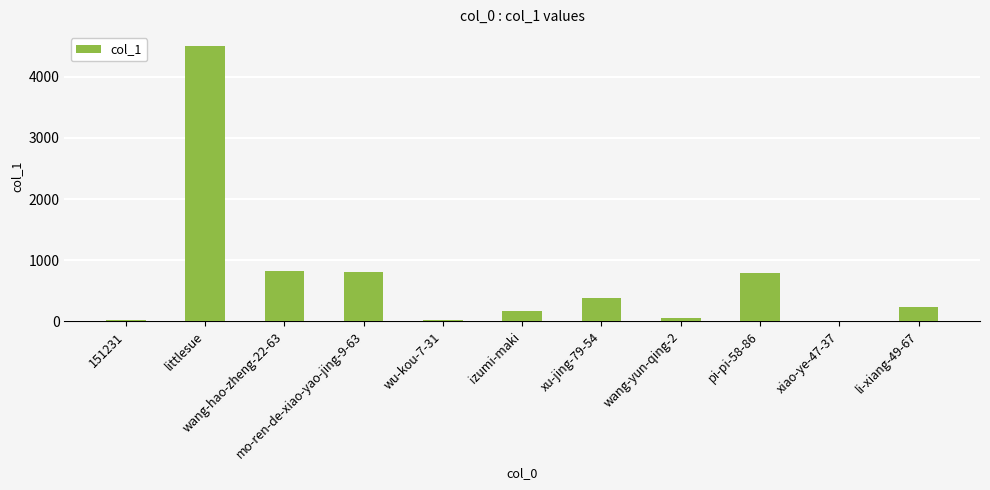

List the labels in order of value, smallest first.

xiao-ye-47-37, 151231, wu-kou-7-31, wang-yun-qing-2, izumi-maki, li-xiang-49-67, xu-jing-79-54, pi-pi-58-86, mo-ren-de-xiao-yao-jing-9-63, wang-hao-zheng-22-63, littlesue